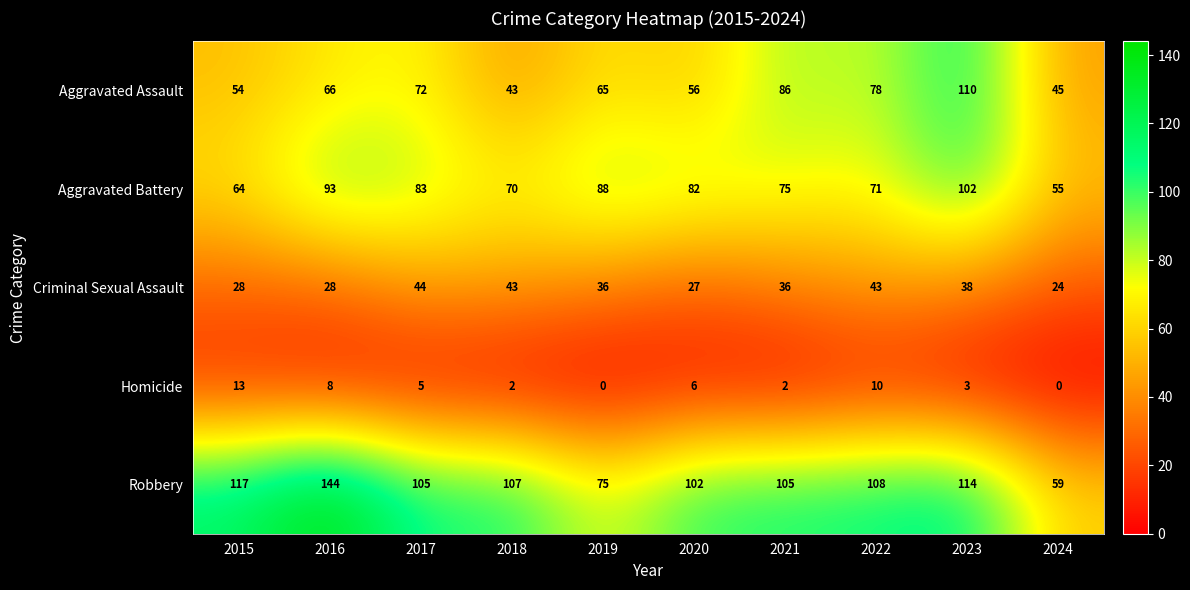

Which category has the lowest value in the Aggravated Assault series?

2018